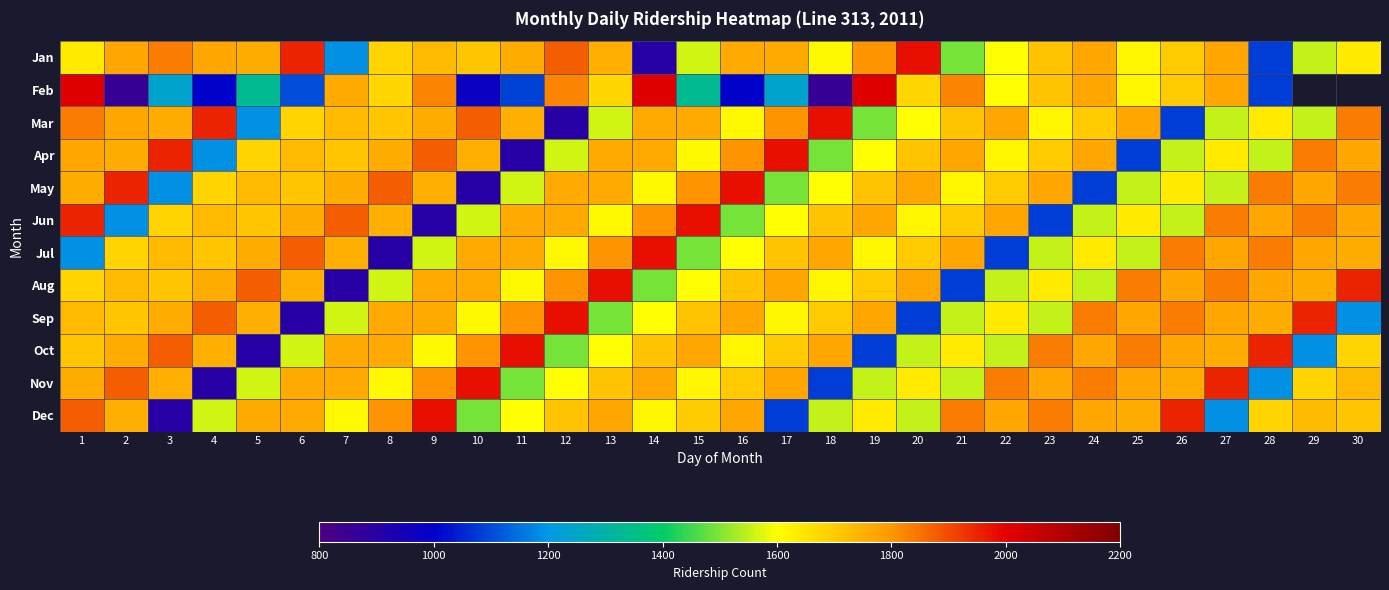

What is the difference between the Apr values at 16 and 3?

148.0